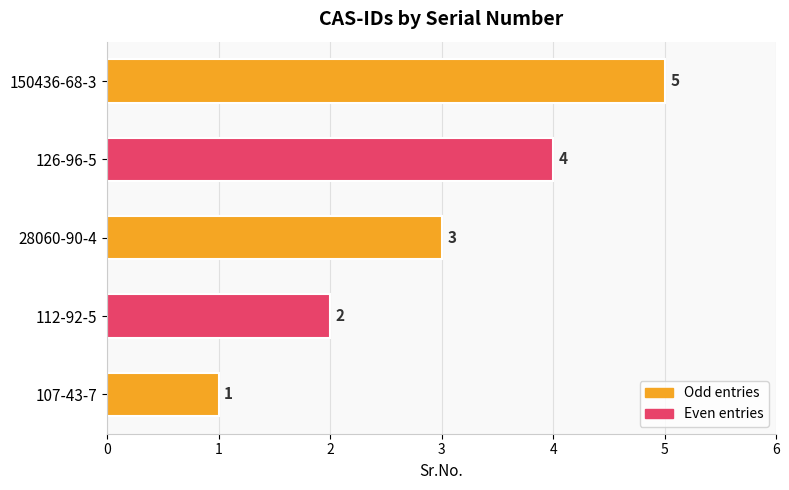

At which label is the value closest to 3?

28060-90-4